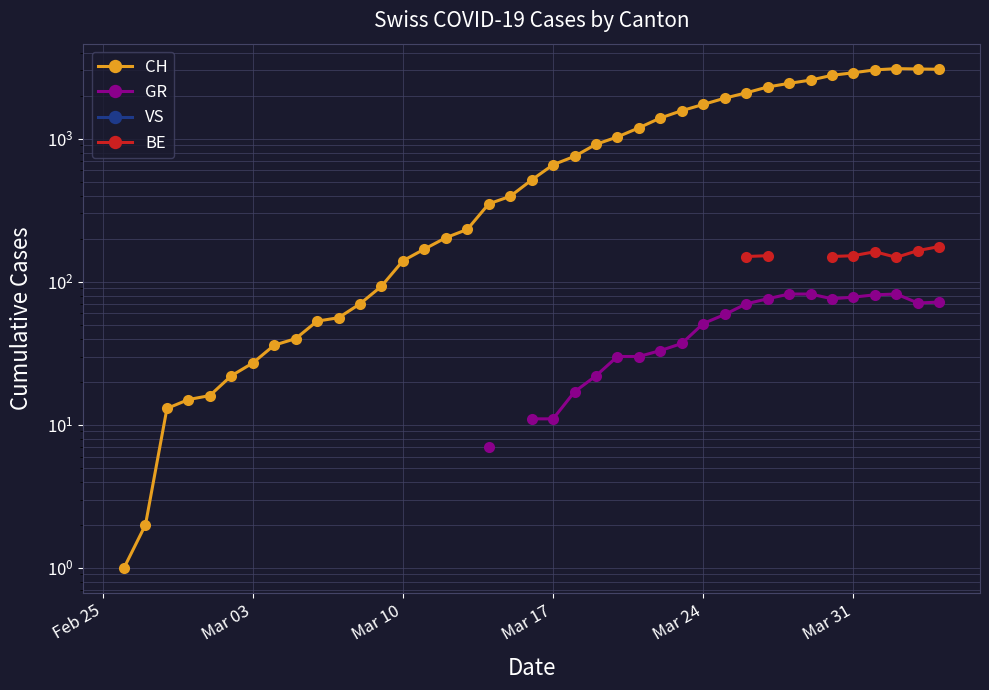

True or false: VS has more than 0 interior local peaks.

False